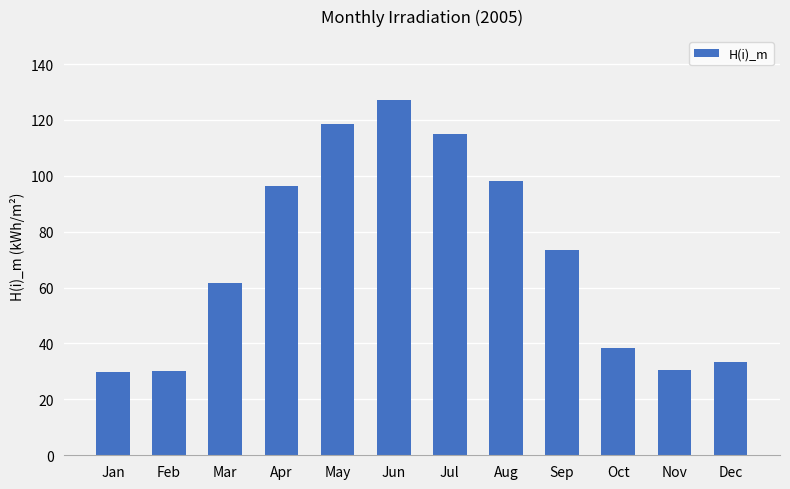

Does the chart contain stacked bars?

No